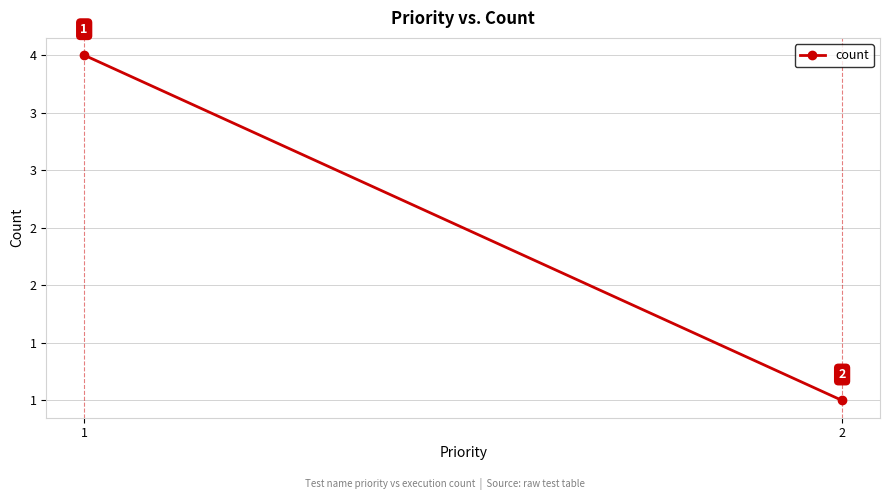

What is the greatest value displayed?

4